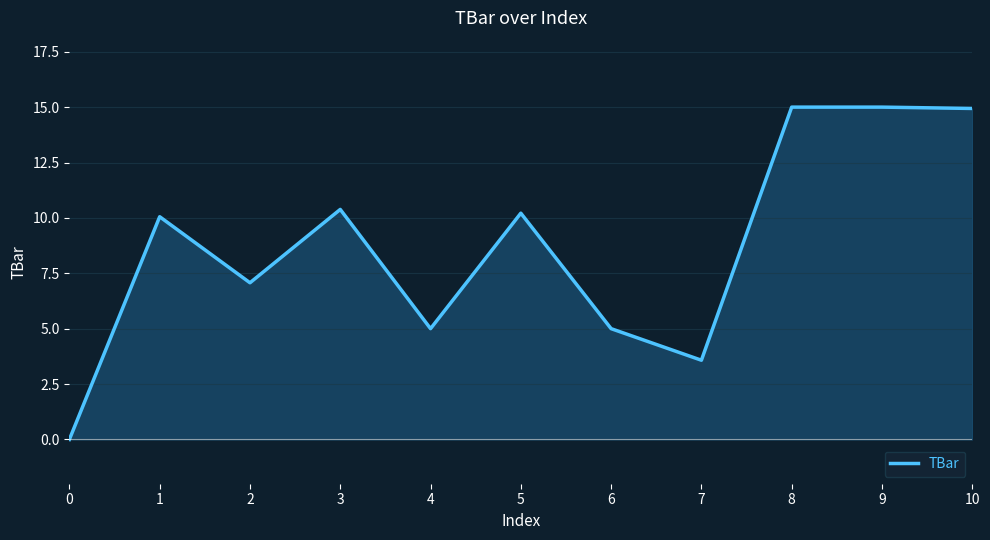

What is the sum of all values?

96.2